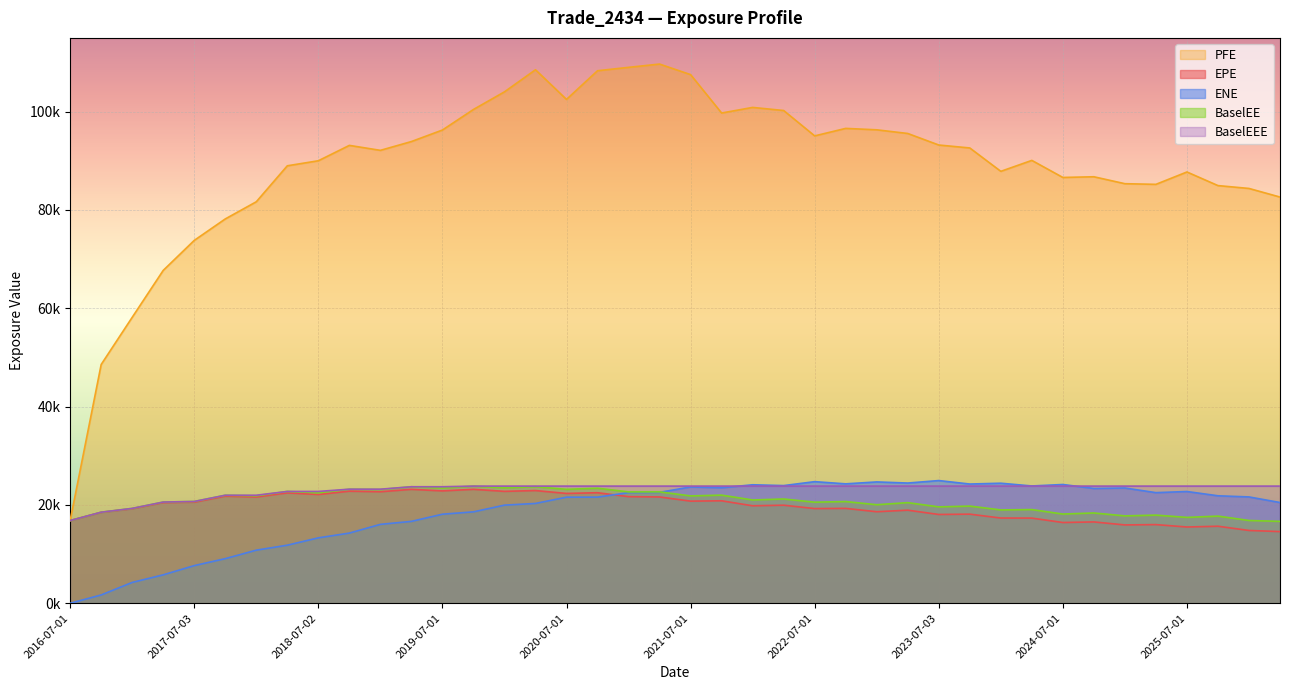

Count the number of data series in this chart.

5